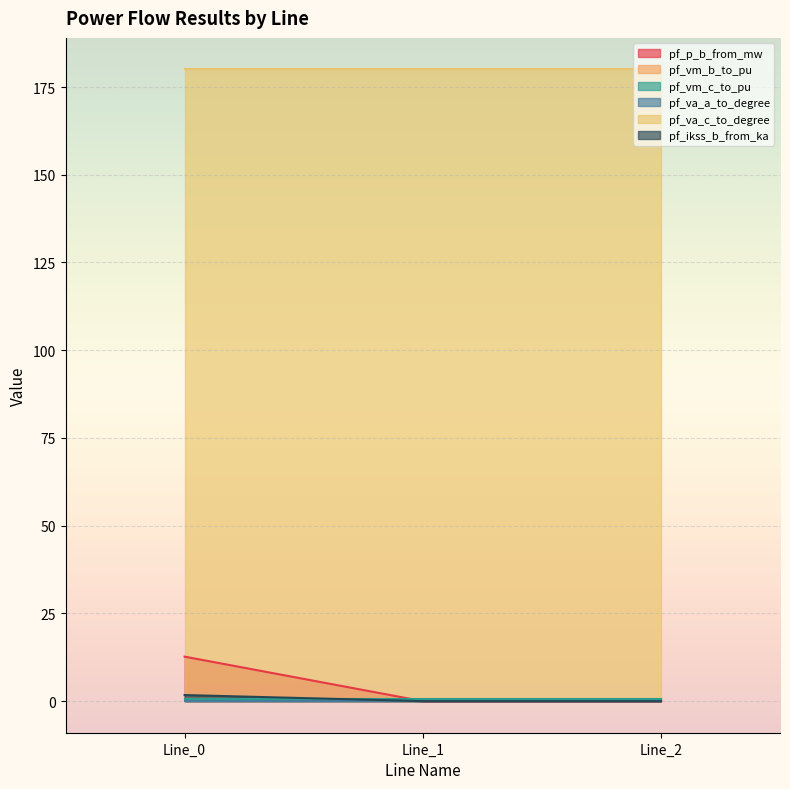

At which category is the sum across all series the highest?

Line_0